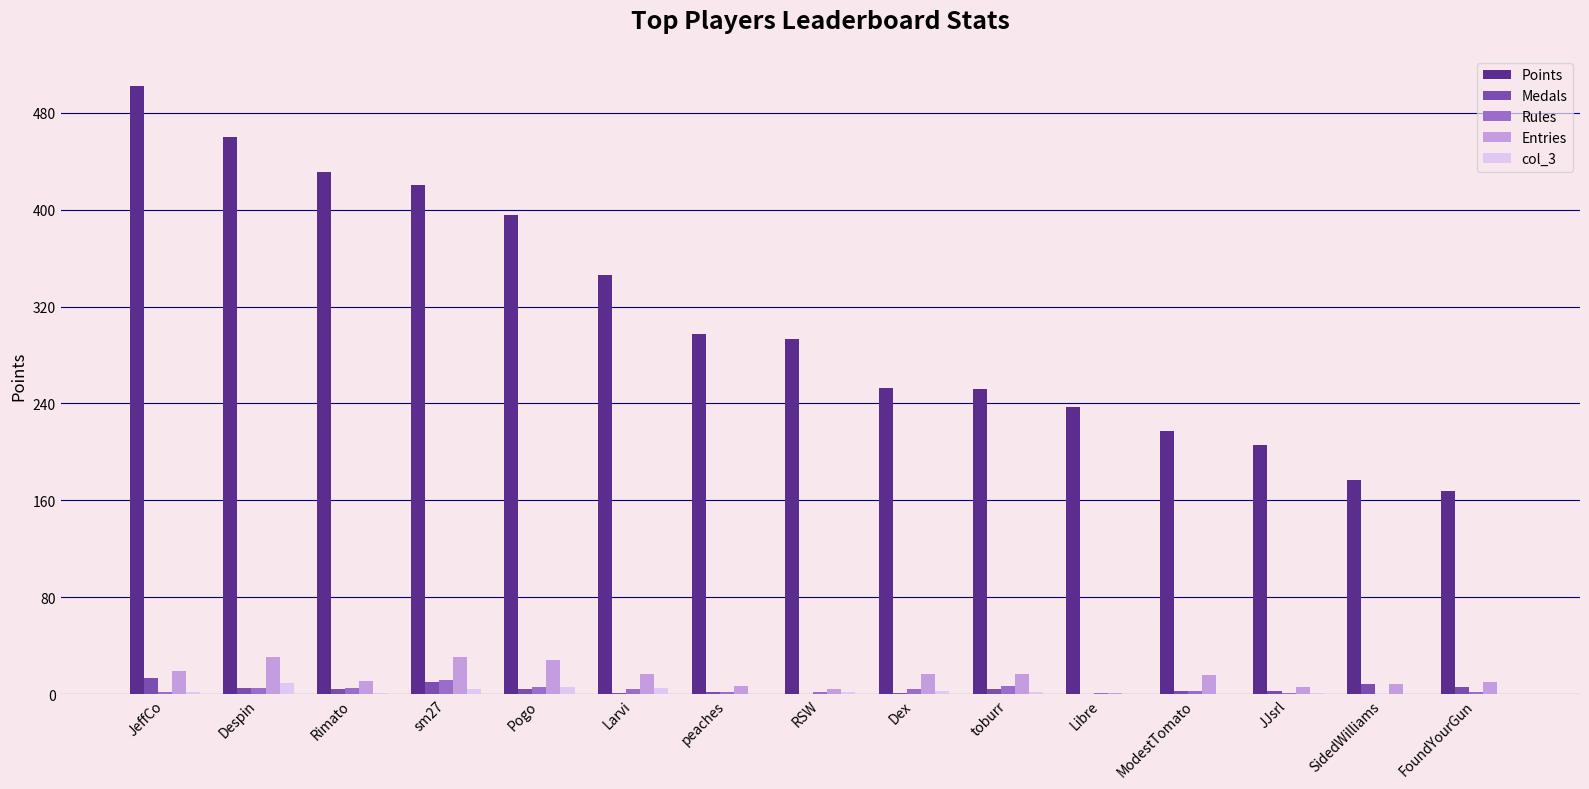

The col_3 series shows 0 at peaches. True or false?

True